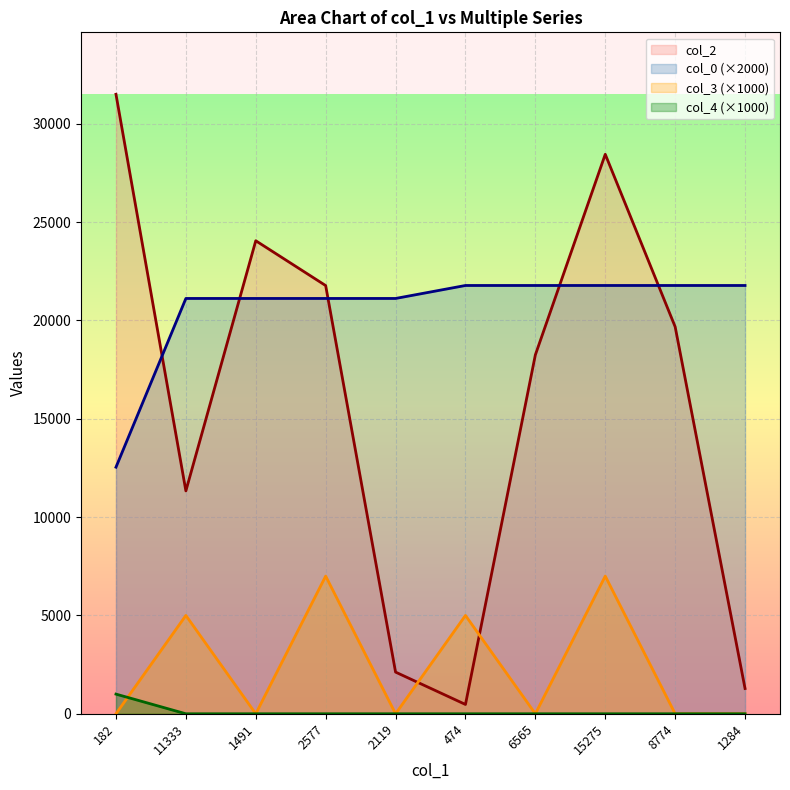

What is the label of the 6th point from the left?

474